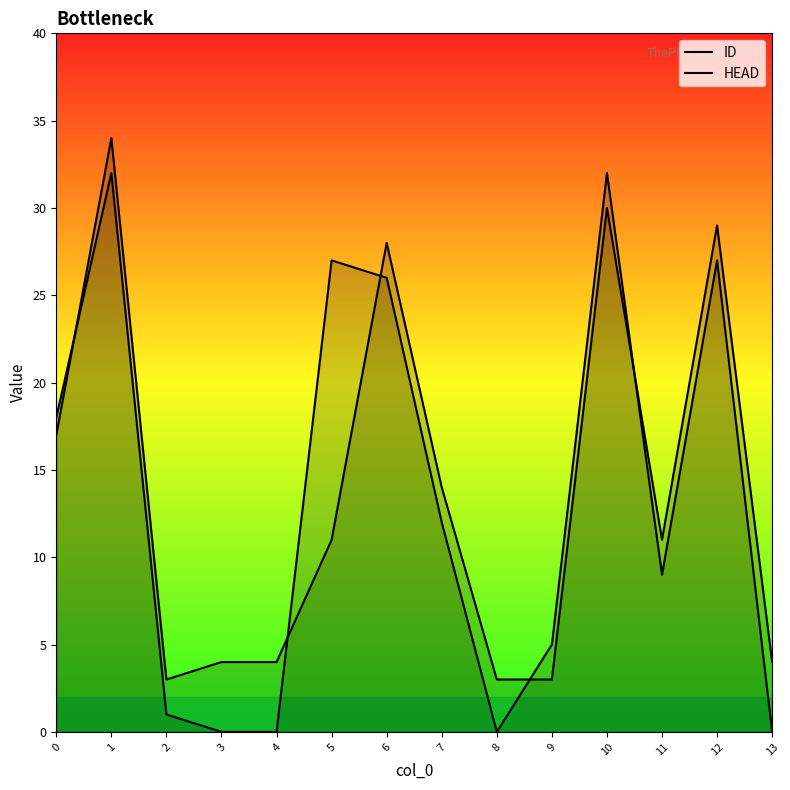

Between which two adjacent categories do ID and HEAD first intersect?

0 and 1